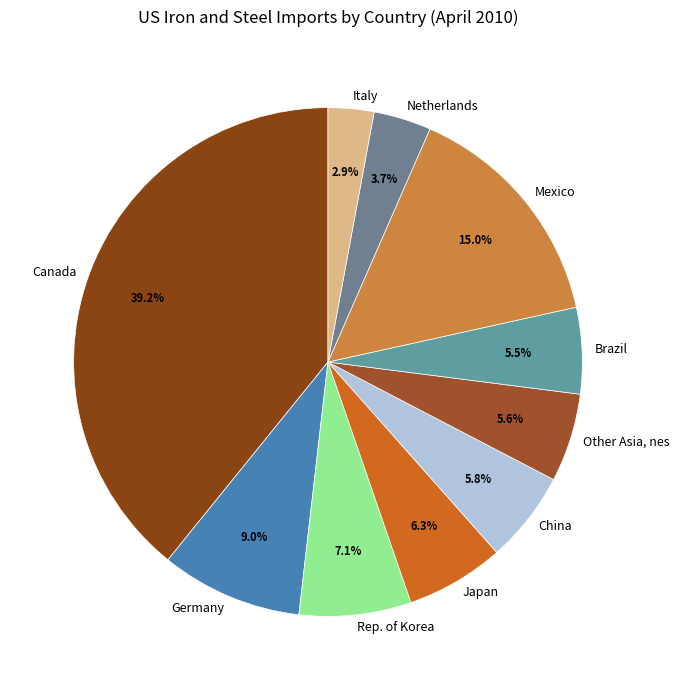

How much of the chart is everything except Netherlands?

96.3%